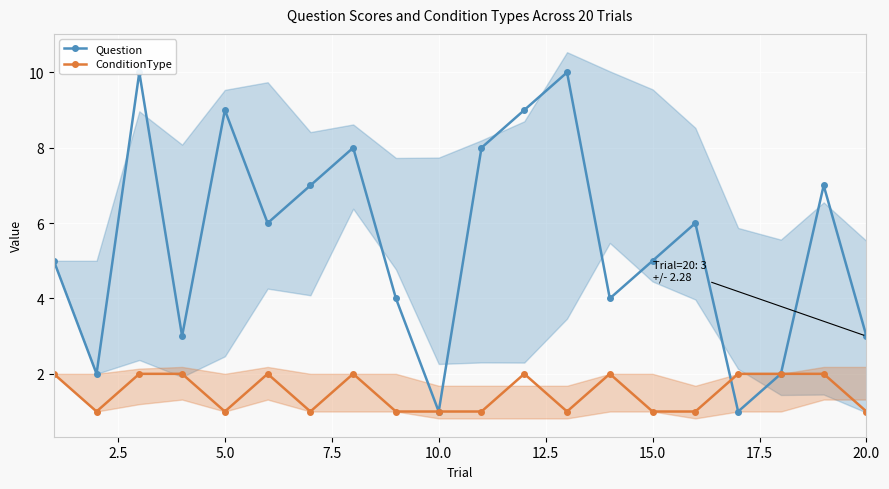

True or false: ConditionType has a value of 1 at 10.0.

True